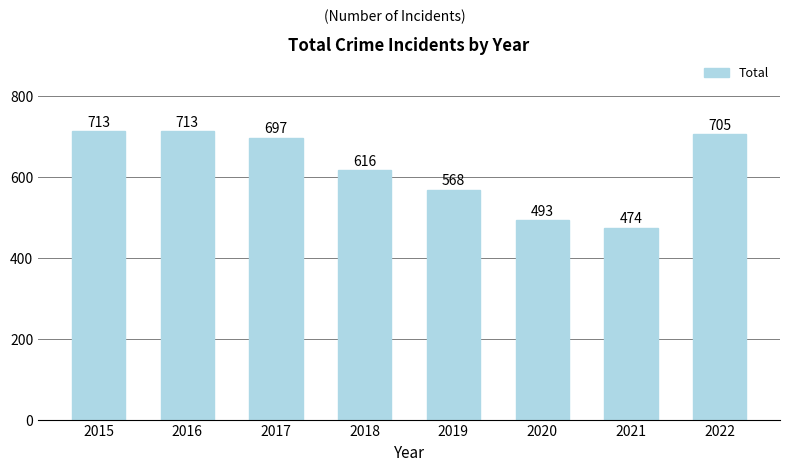

Between 2018 and 2020, which is larger?

2018